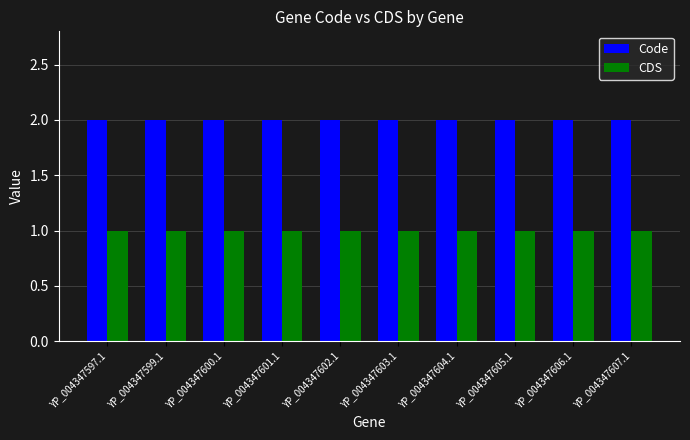

What position from the left is YP_004347601.1?

4